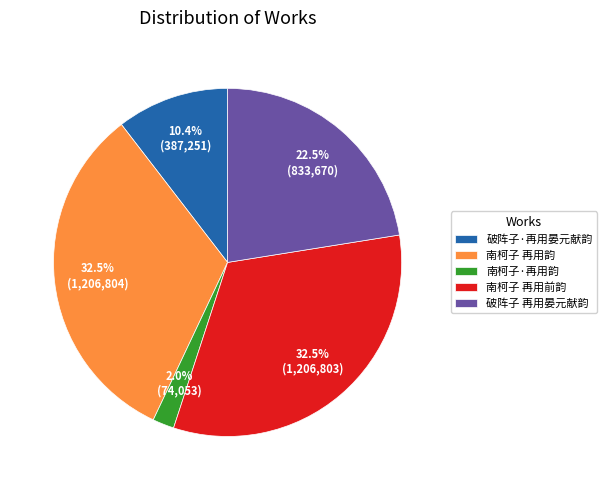

Count the number of slices in the pie.

5